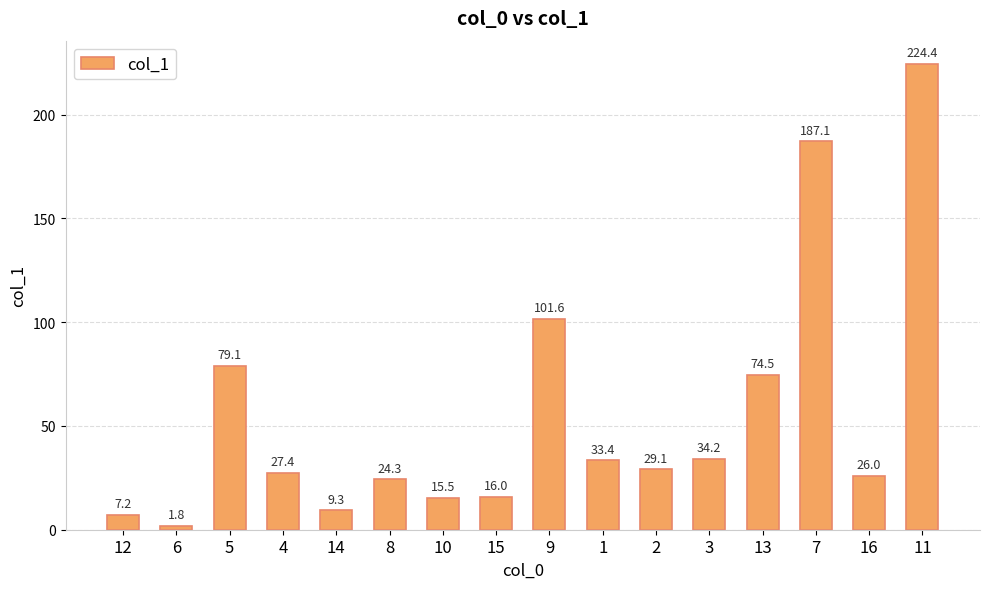

Does the chart contain stacked bars?

No